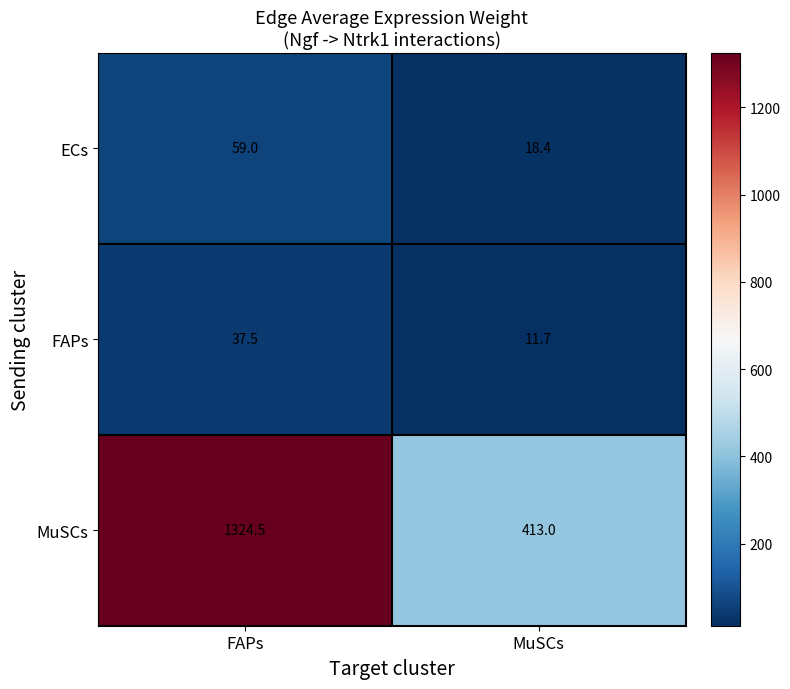

At which label is FAPs closest to 24?

MuSCs